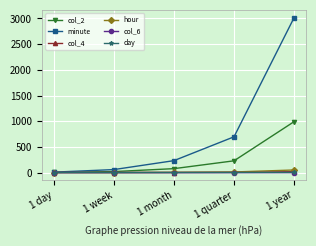

What is the difference between the col_6 values at 1 month and 1 year?

0.3